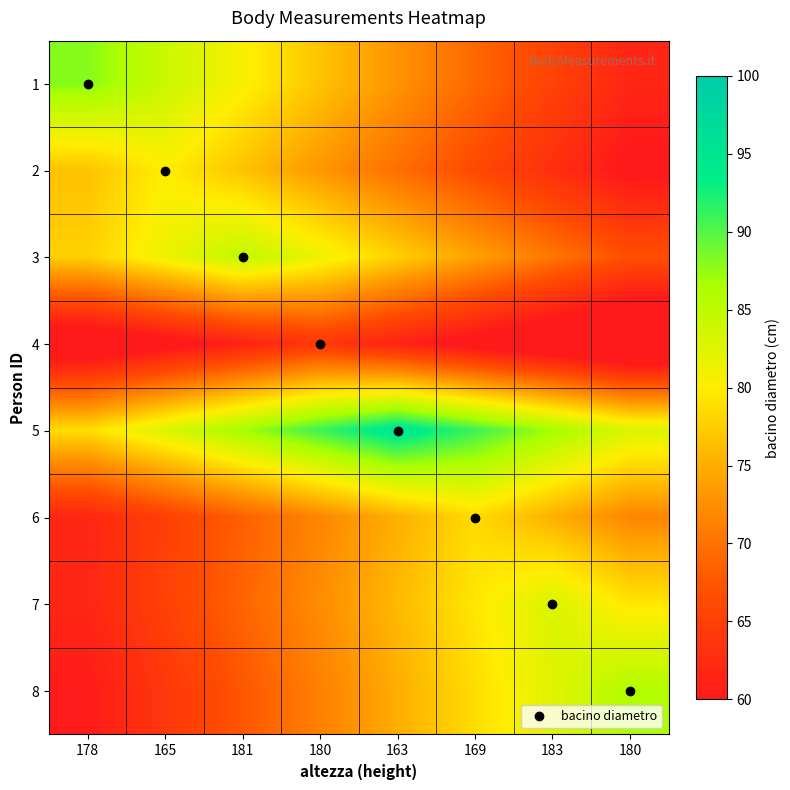

What is the total value across all series at 163?

602.6